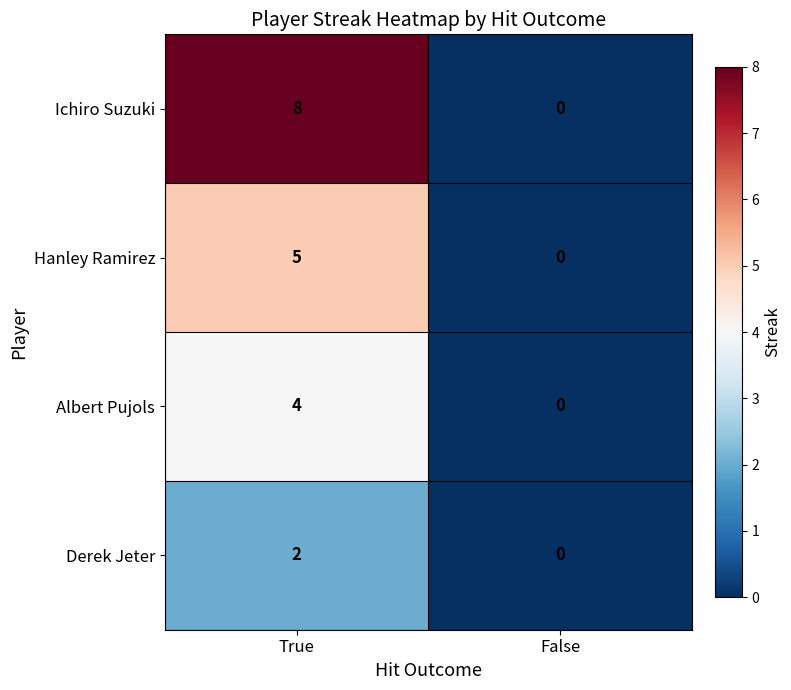

Between True and False, which series saw the biggest shift?

Ichiro Suzuki